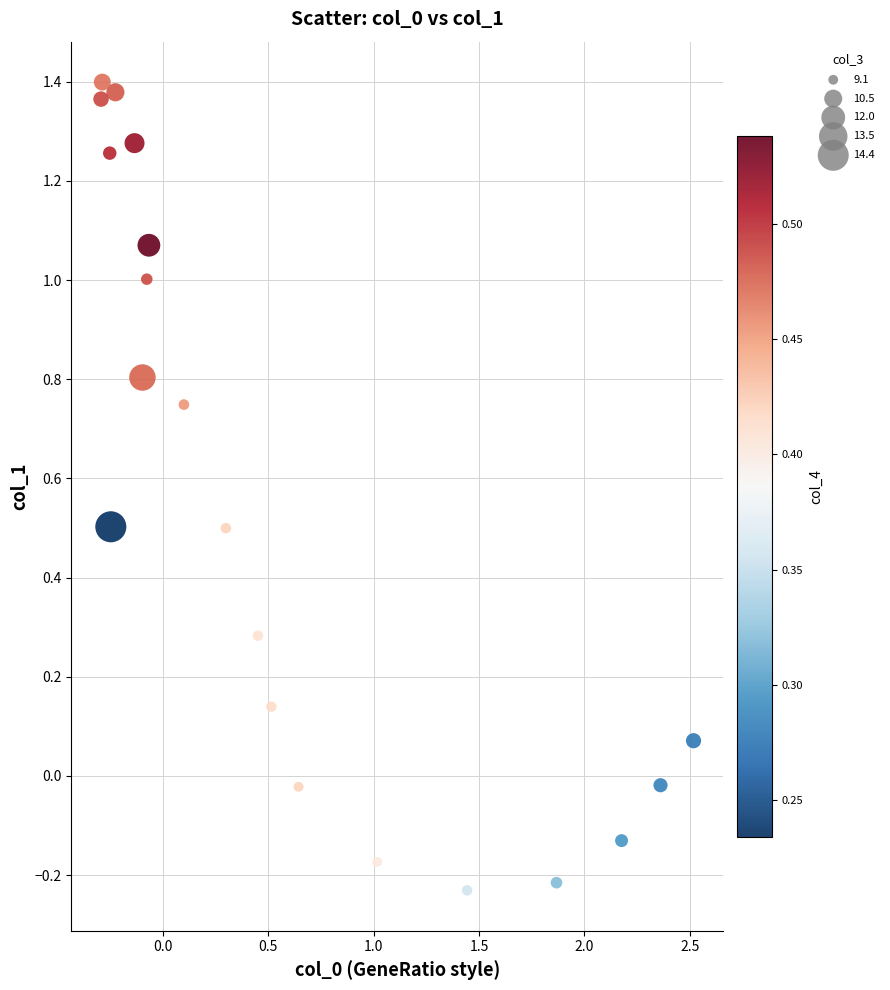

What is the range of X values (max minus min)?

2.8